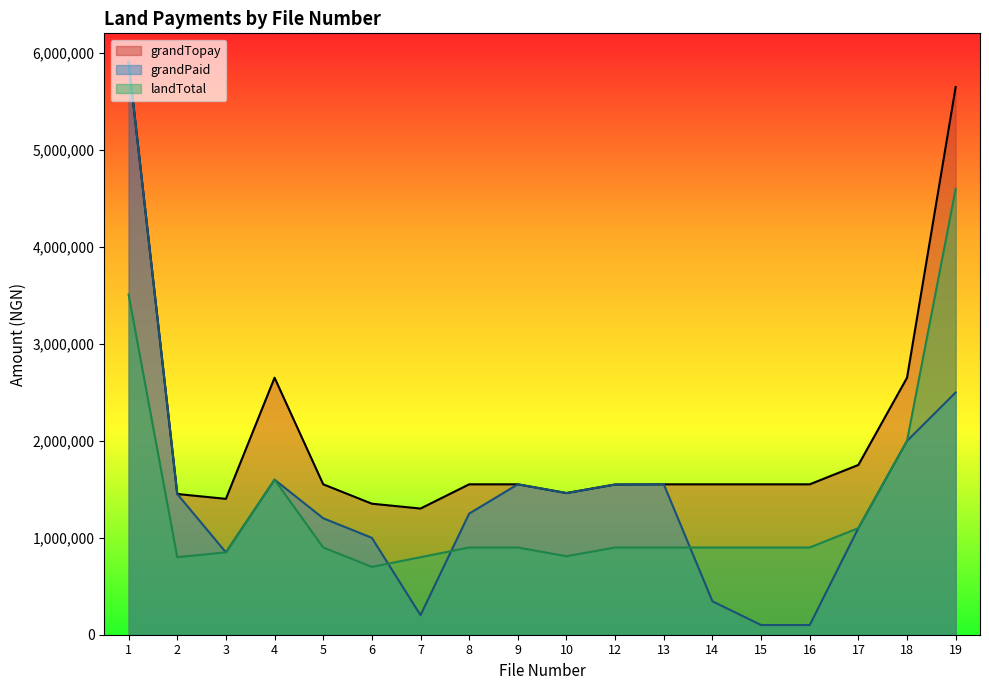

What is the approximate value of grandTopay at 16, to the nearest 10?

1552000